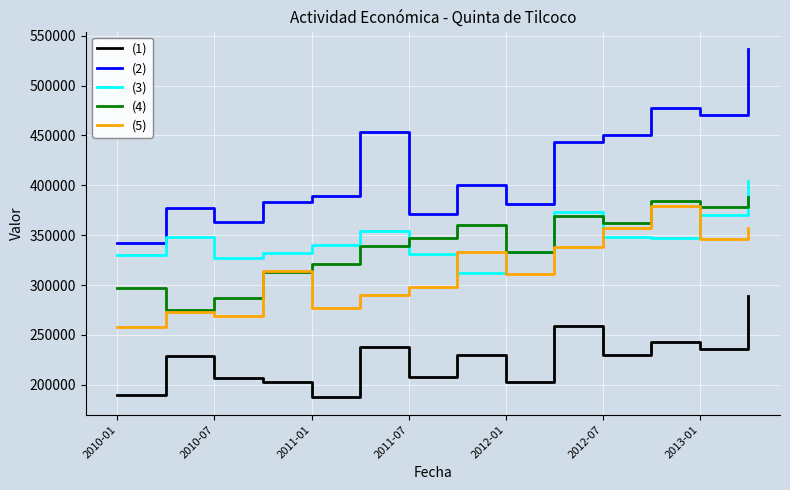

True or false: (4) and (2) intersect in this chart.

False